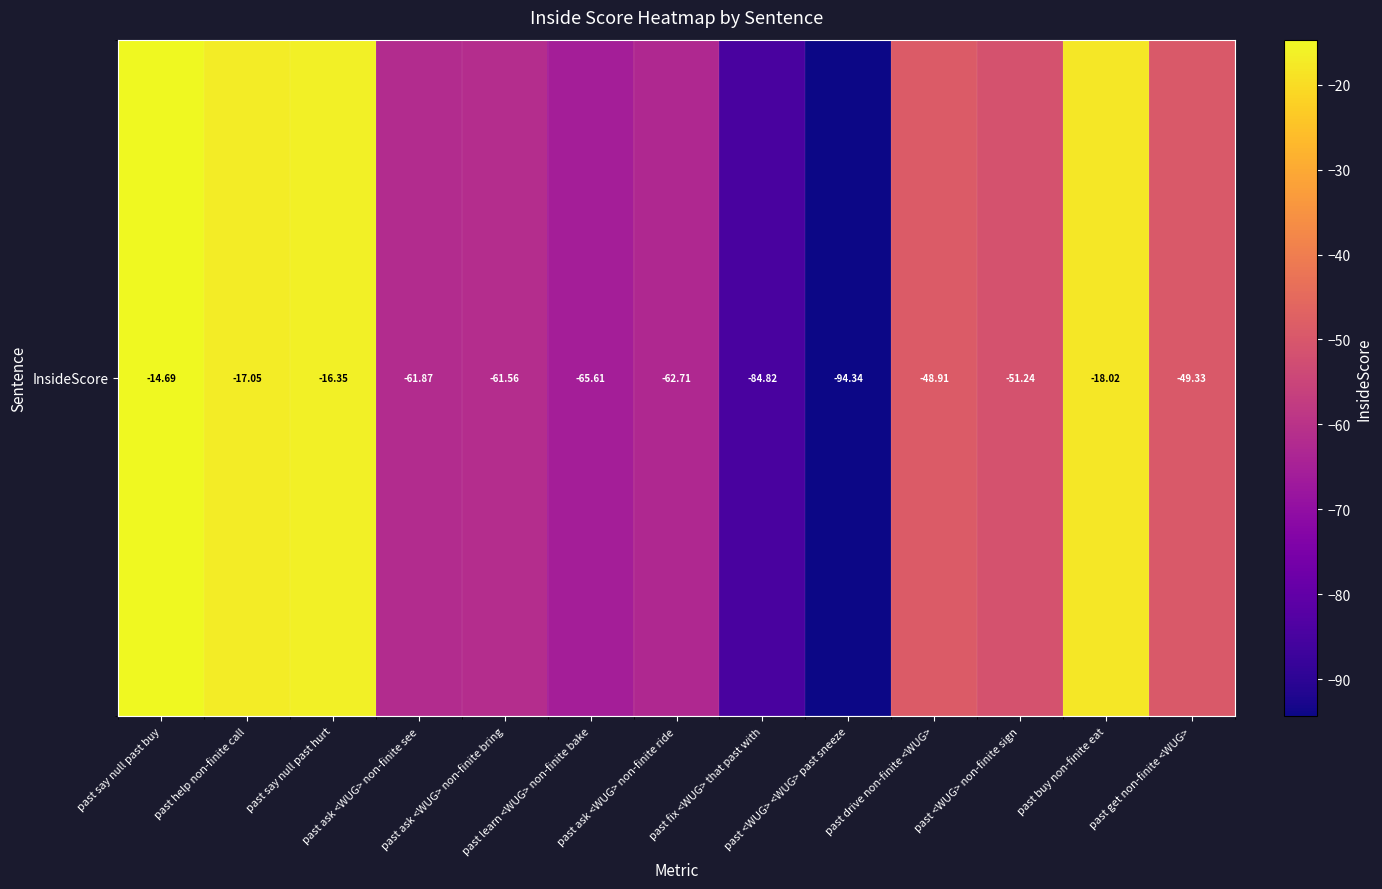

Rank the categories by value from lowest to highest.

past <WUG> <WUG> past sneeze, past fix <WUG> that past with, past learn <WUG> non-finite bake, past ask <WUG> non-finite ride, past ask <WUG> non-finite see, past ask <WUG> non-finite bring, past <WUG> non-finite sign, past get non-finite <WUG>, past drive non-finite <WUG>, past buy non-finite eat, past help non-finite call, past say null past hurt, past say null past buy